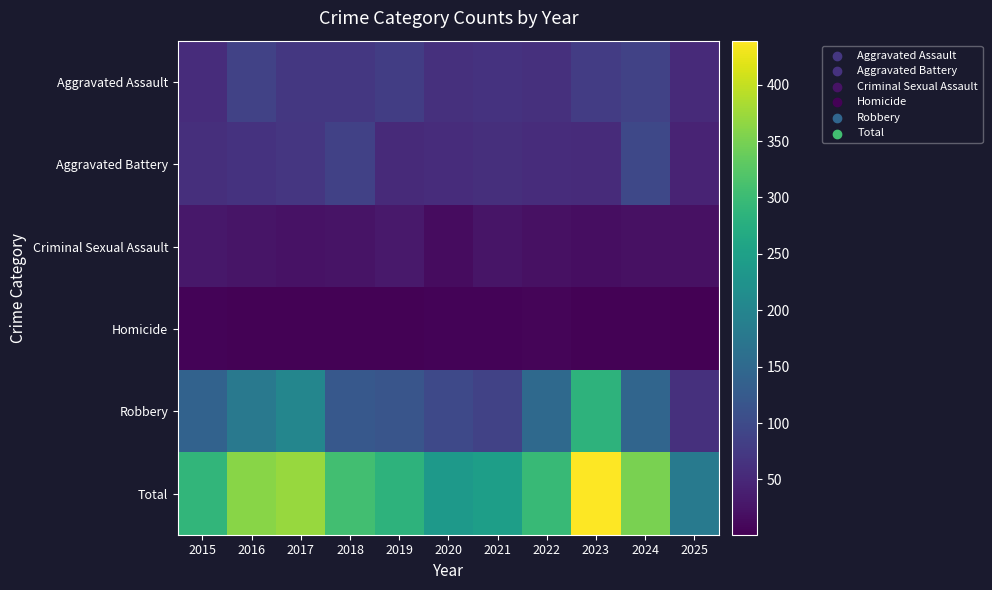

Reading left to right, list all the values displayed in this chart.

Aggravated Assault: 2015=56	2016=88	2017=72	2018=72	2019=80	2020=62	2021=66	2022=61	2023=79	2024=88	2025=53
Aggravated Battery: 2015=60	2016=66	2017=71	2018=86	2019=53	2020=57	2021=60	2022=56	2023=55	2024=96	2025=44
Criminal Sexual Assault: 2015=29	2016=26	2017=22	2018=24	2019=31	2020=16	2021=26	2022=21	2023=18	2024=20	2025=20
Homicide: 2015=5	2016=4	2017=4	2018=4	2019=4	2020=5	2021=6	2022=7	2023=3	2024=3	2025=1
Robbery: 2015=139	2016=178	2017=202	2018=121	2019=116	2020=97	2021=88	2022=151	2023=284	2024=144	2025=62
Total: 2015=289	2016=362	2017=371	2018=307	2019=284	2020=237	2021=246	2022=296	2023=439	2024=351	2025=180